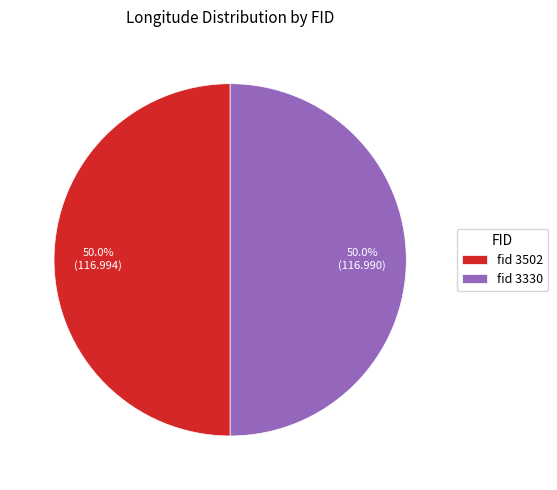

How many slices are in this pie chart?

2